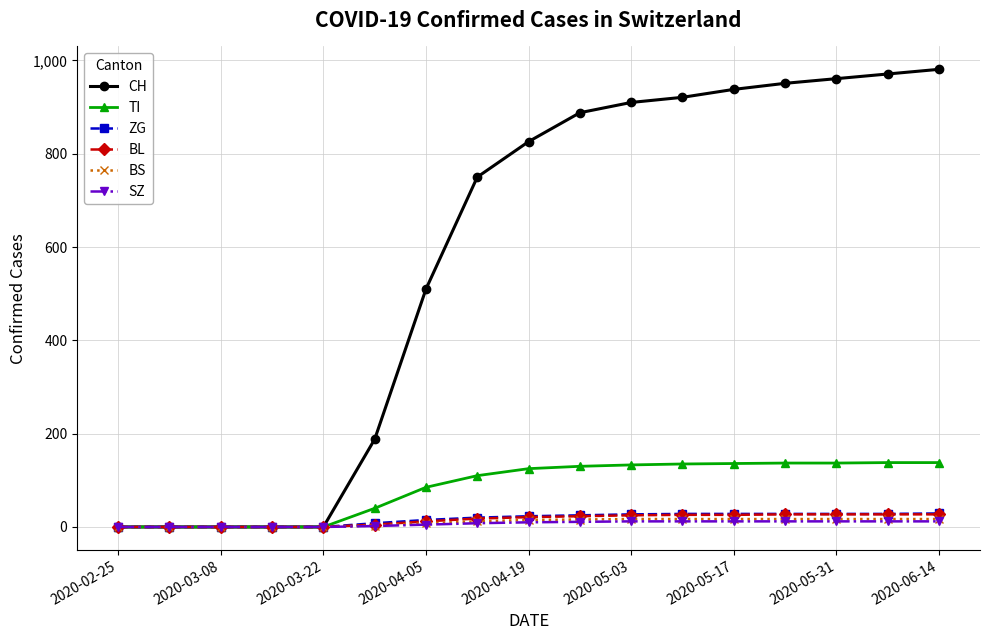

Which series has the widest spread of values?

CH